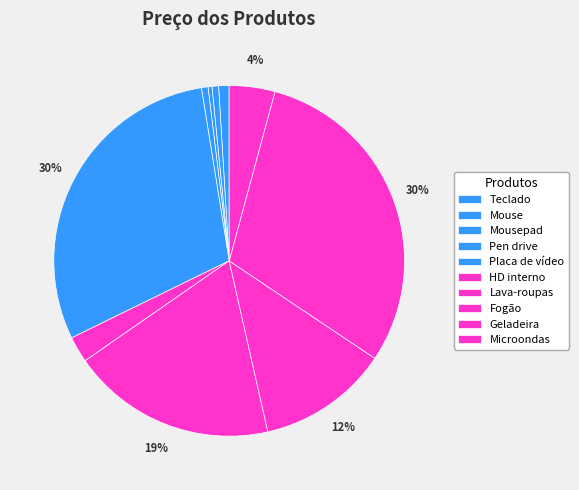

Does Teclado account for over 50% of the chart?

No